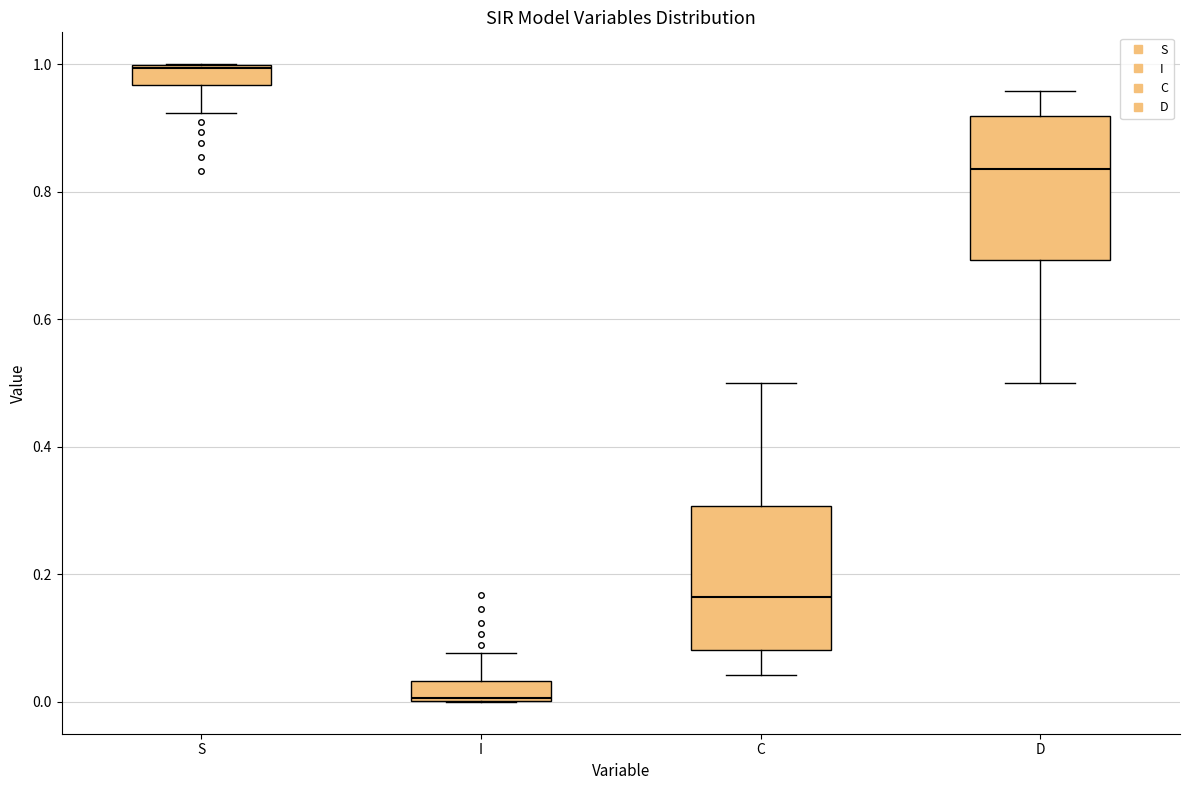

Where is the lower edge of the box for I on the y-axis? The values are not printed on the chart, so give them approximately, as read against the axis.

0.00